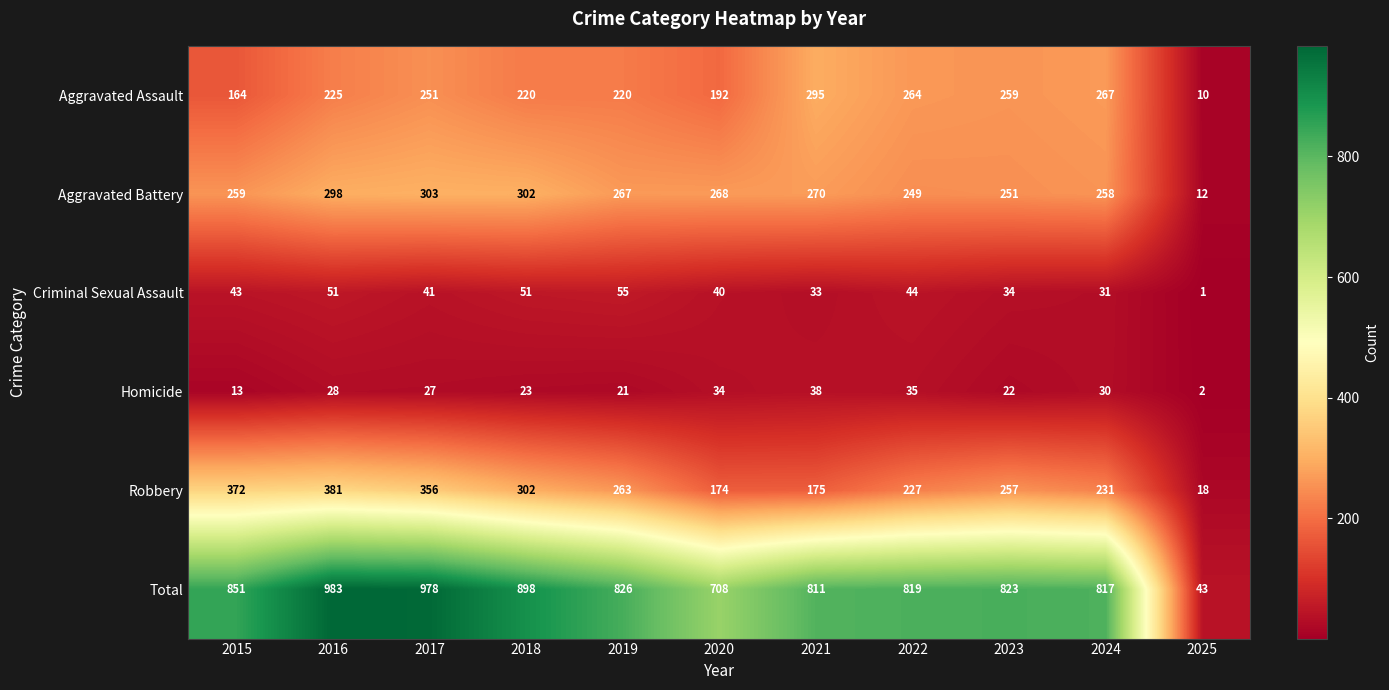

What is the total value across all series at 2021?

1622